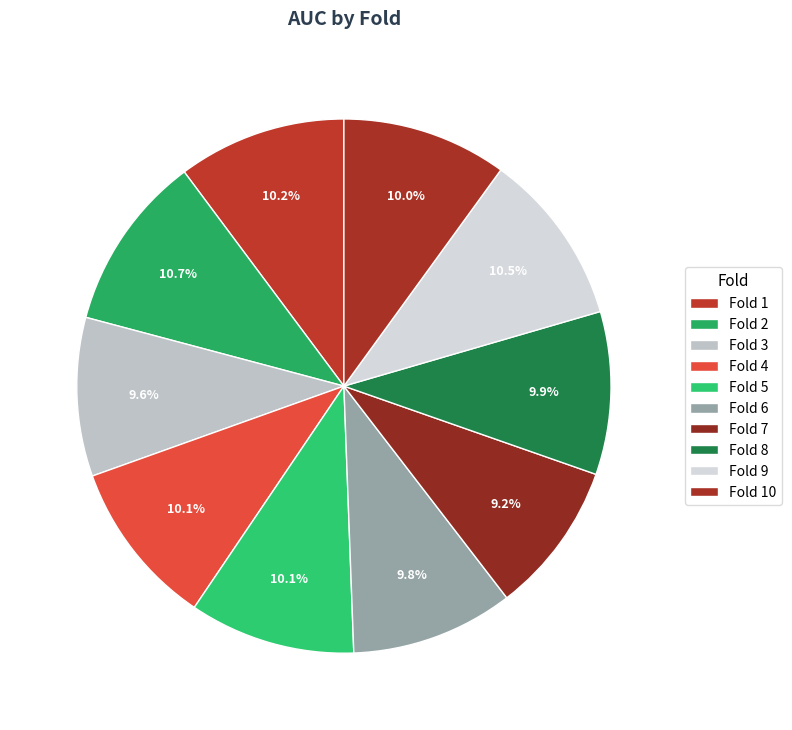

The Fold 5 slice represents 10% of the pie. True or false?

True